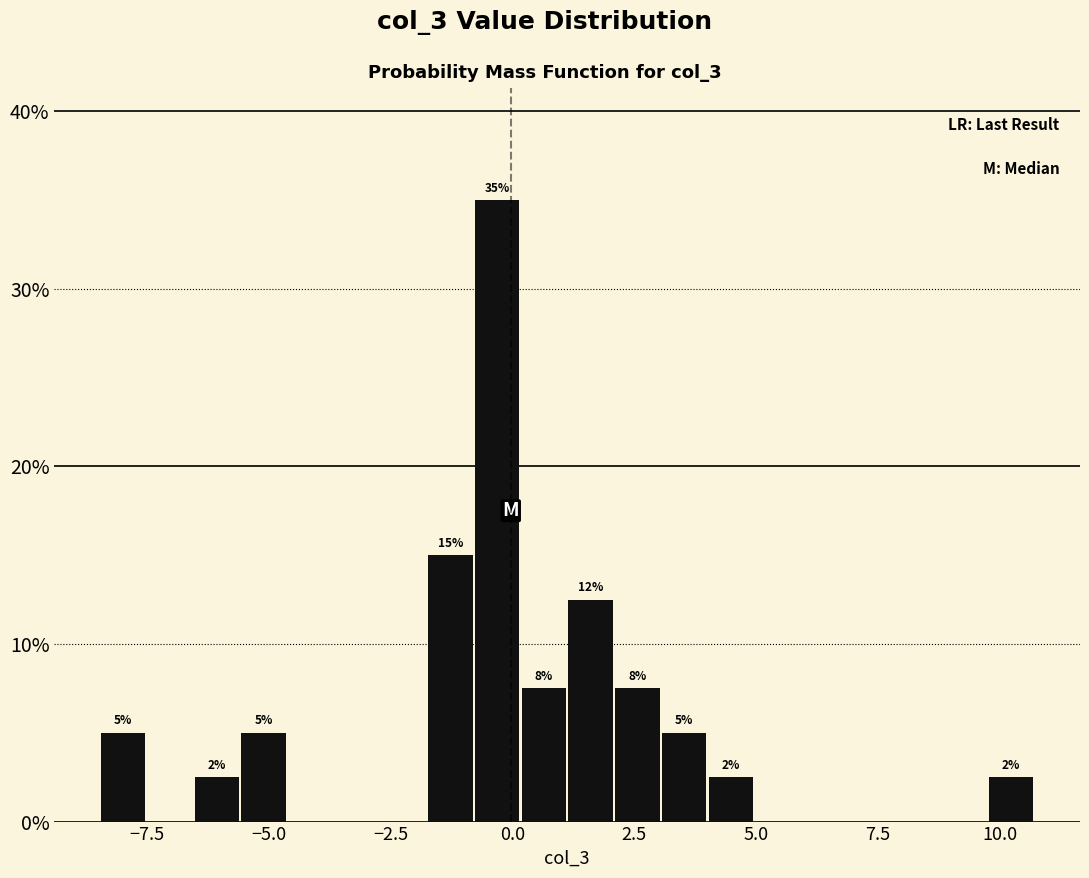

Around what value on the x-axis is the tallest bar? Give the approximate position of its centre, as read against the axis.

-0.5